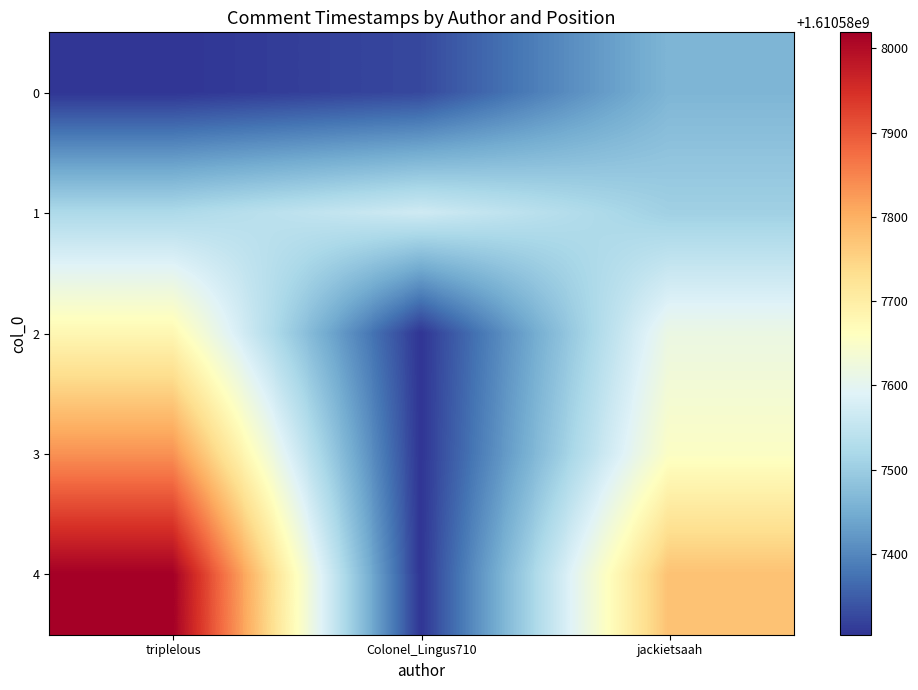

At 0, list the series in order from smallest to largest.

triplelous, Colonel_Lingus710, jackietsaah